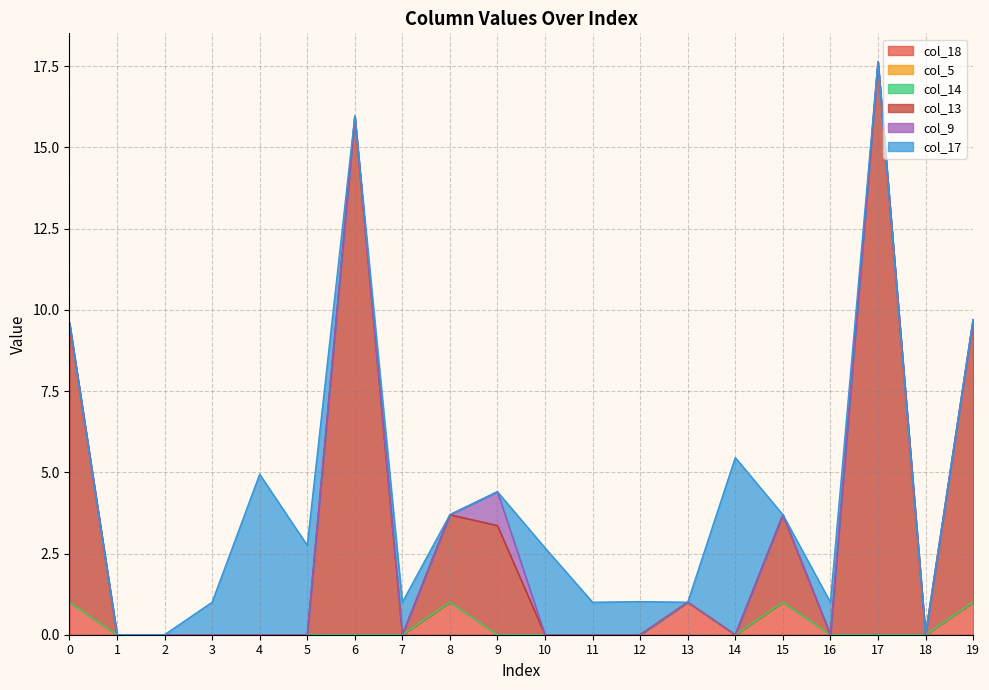

List the series in order of their peak value, lowest first.

col_5, col_14, col_18, col_9, col_17, col_13